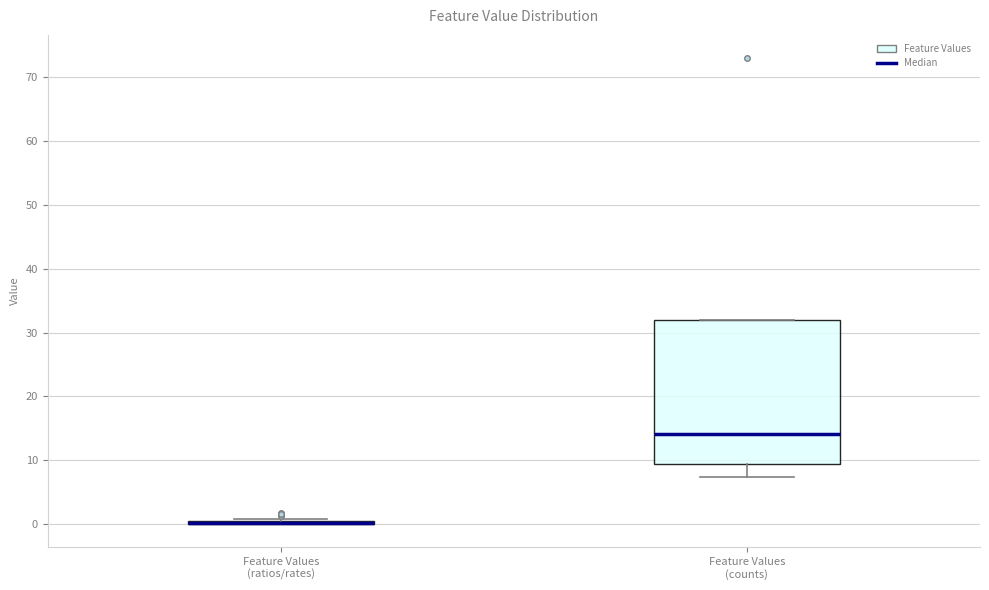

Comparing the boxes themselves (not the whiskers), which one is the tallest?

Feature Values (counts)